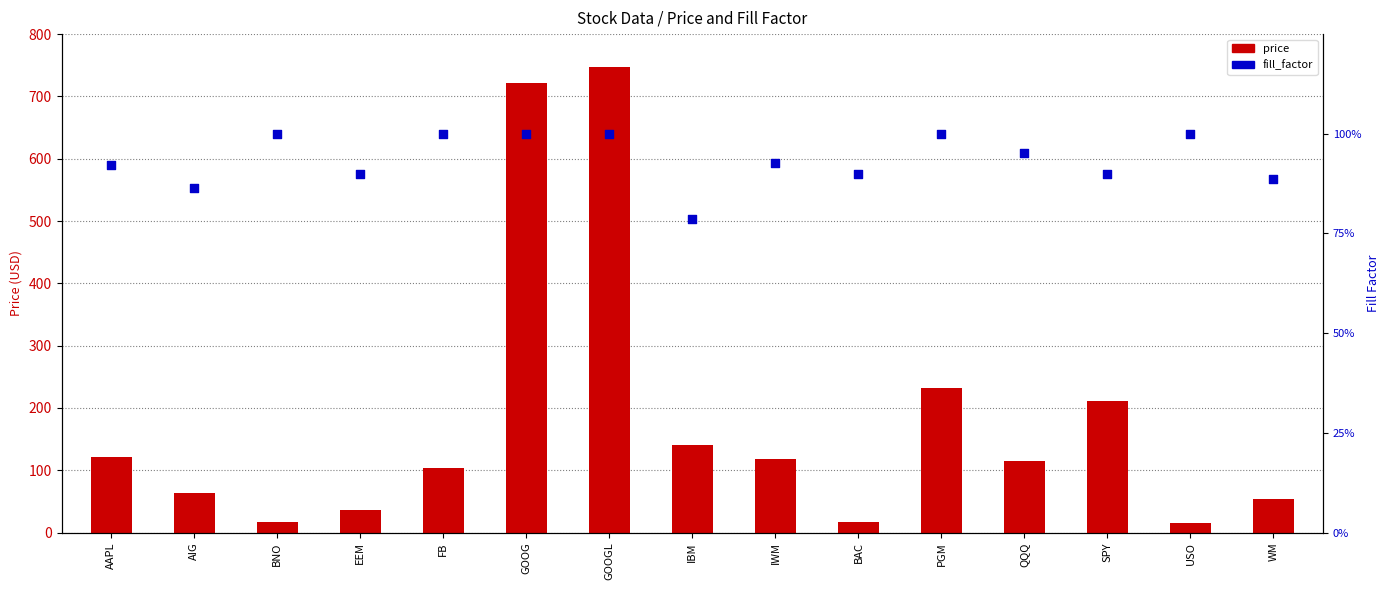

At which category is the sum across all series the highest?

GOOGL